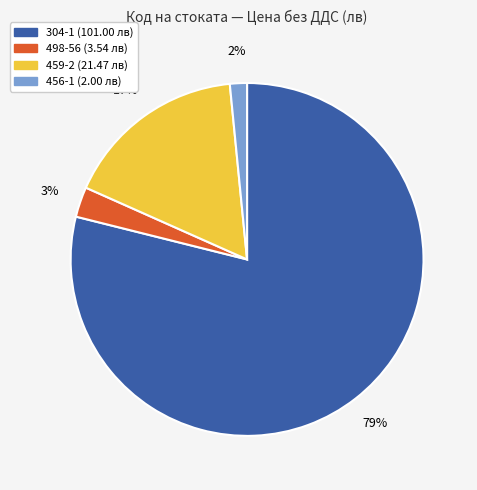

To the nearest percent, what portion does 459-2 represent?

17%